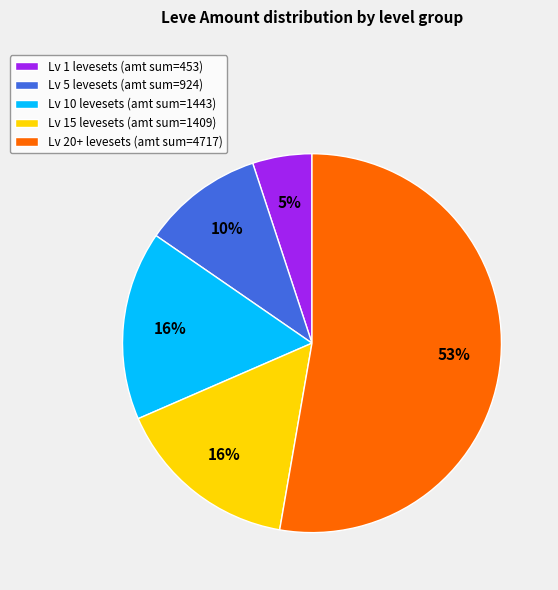

Is Lv 20+ levesets (amt sum=4717) the majority of the pie?

Yes